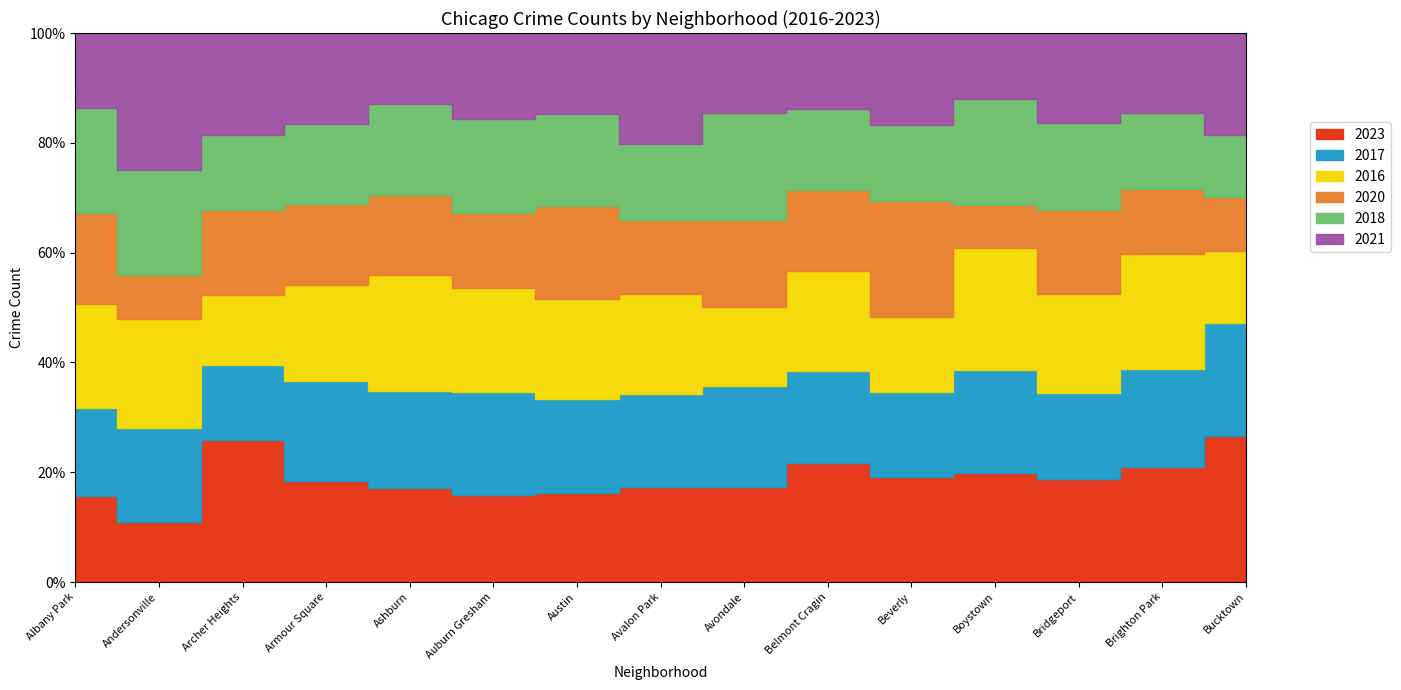

Between Andersonville and Auburn Gresham, which is larger?

Auburn Gresham